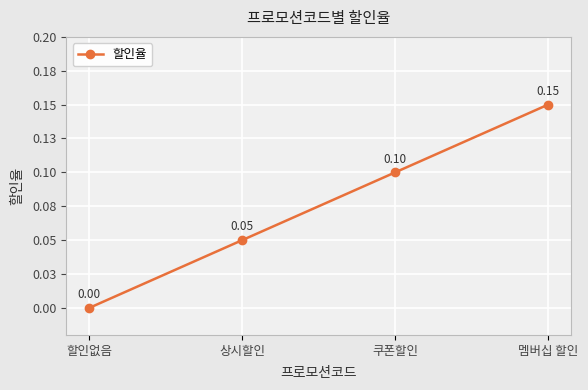

Rank the categories by value from lowest to highest.

할인없음, 상시할인, 쿠폰할인, 멤버십 할인